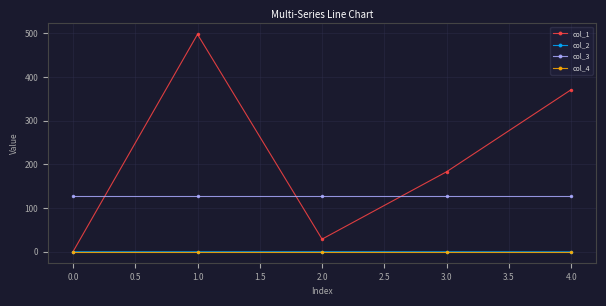

True or false: col_2 and col_3 cross at least once.

False